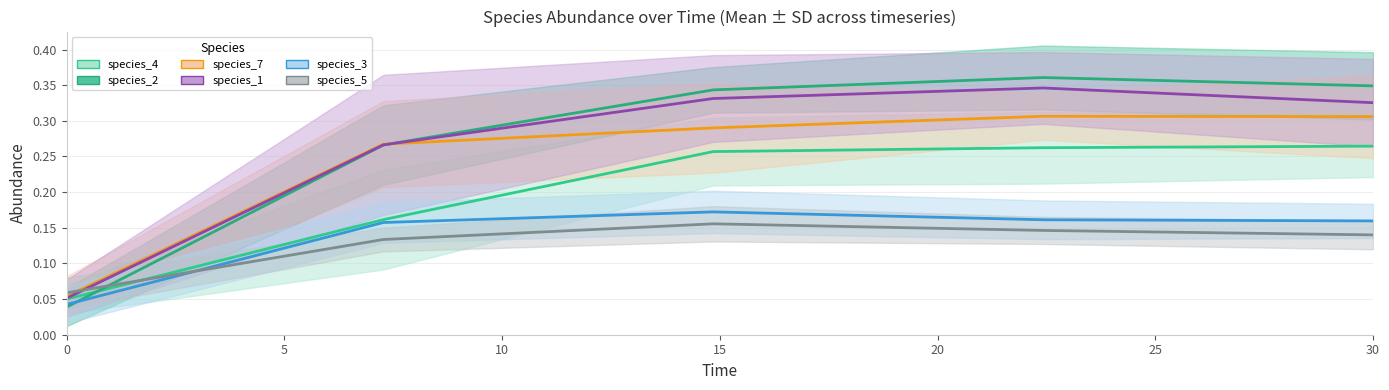

What is the lowest value of the species_5 series?

0.1